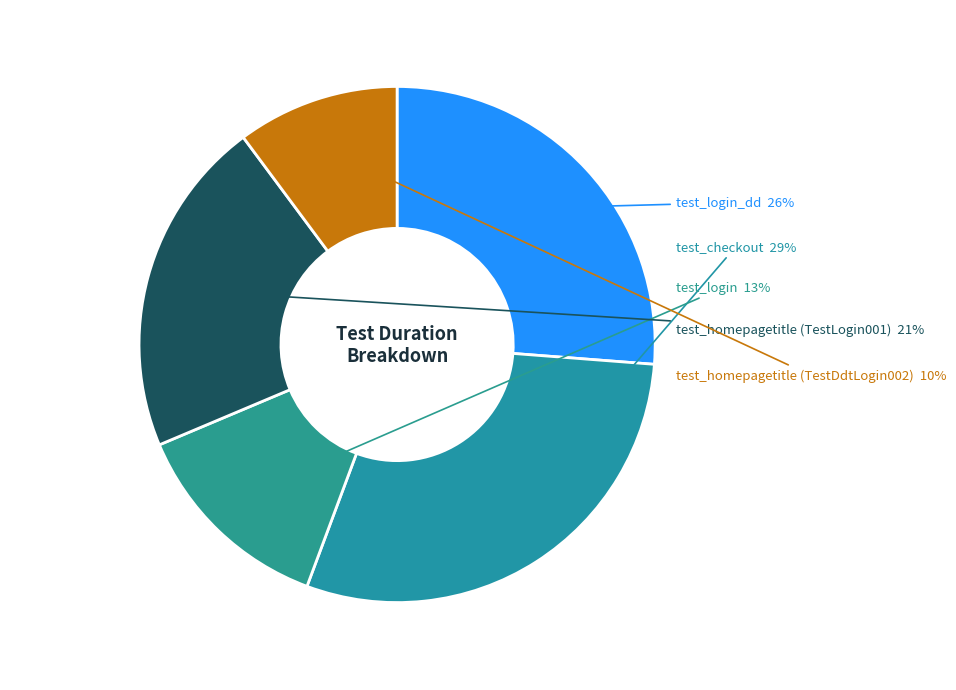

Count the number of slices in the pie.

5